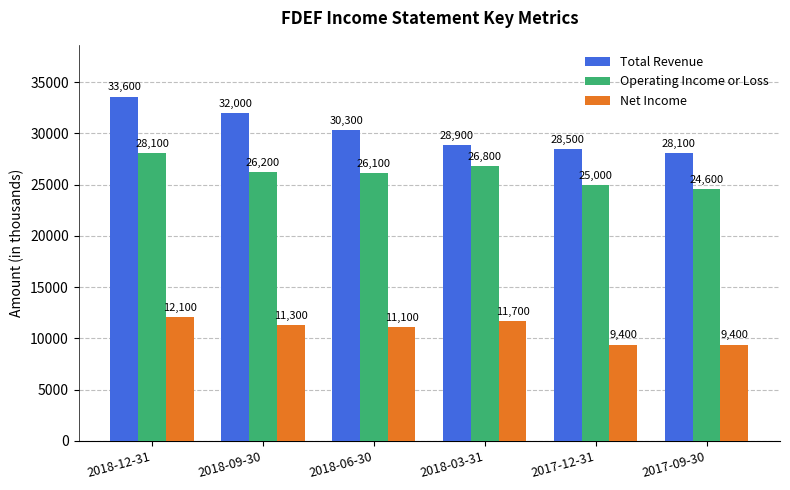

Reading left to right, what are all the values shown in this chart?

Total Revenue: 2018-12-31=33600	2018-09-30=32000	2018-06-30=30300	2018-03-31=28900	2017-12-31=28500	2017-09-30=28100
Operating Income or Loss: 2018-12-31=28100	2018-09-30=26200	2018-06-30=26100	2018-03-31=26800	2017-12-31=25000	2017-09-30=24600
Net Income: 2018-12-31=12100	2018-09-30=11300	2018-06-30=11100	2018-03-31=11700	2017-12-31=9400	2017-09-30=9400